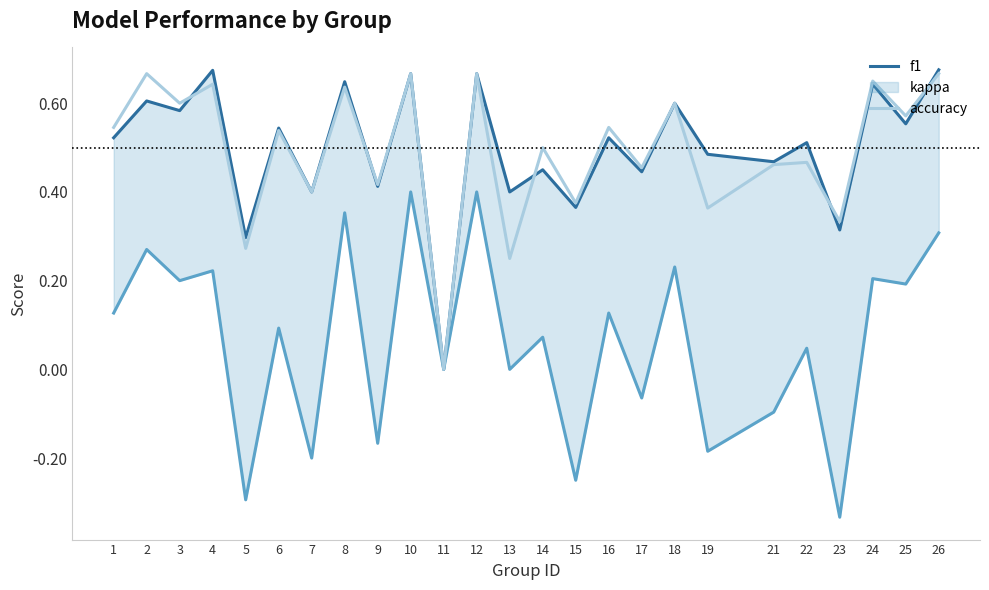

What are all the series names shown in the legend?

f1, kappa, accuracy